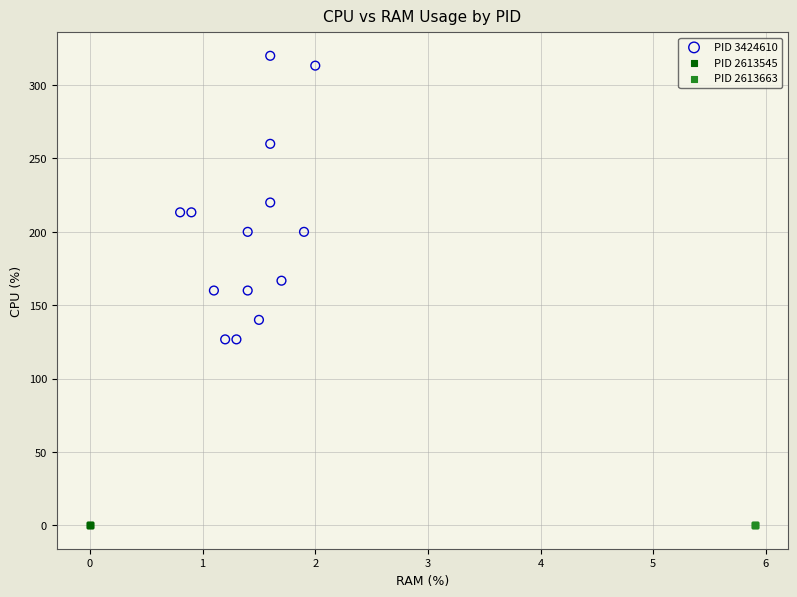

Which series contains the highest Y value?

PID 3424610